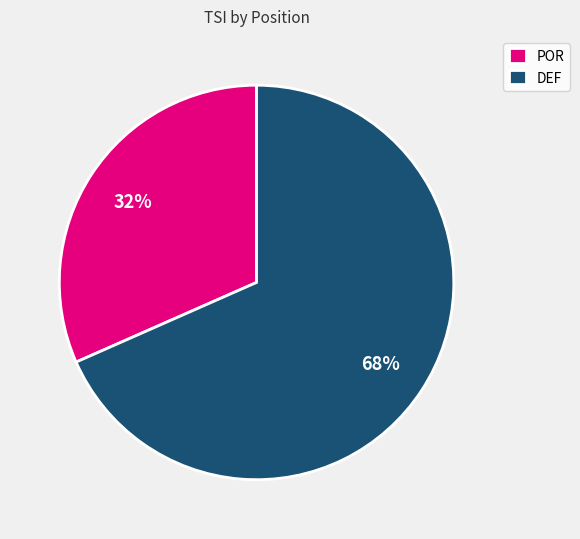

Count the number of slices in the pie.

2